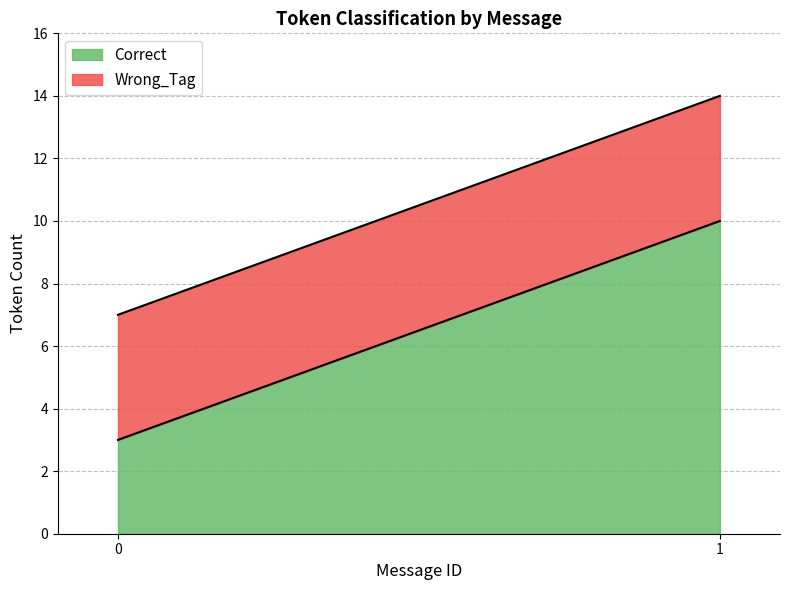

True or false: Correct has a value of 3 at 0.

True